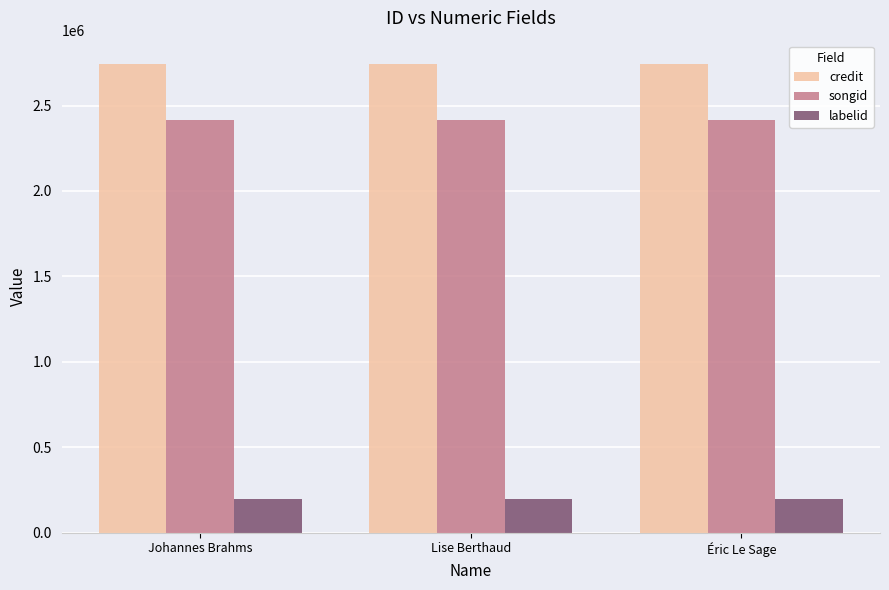

What is the average value of the credit series?

2742586